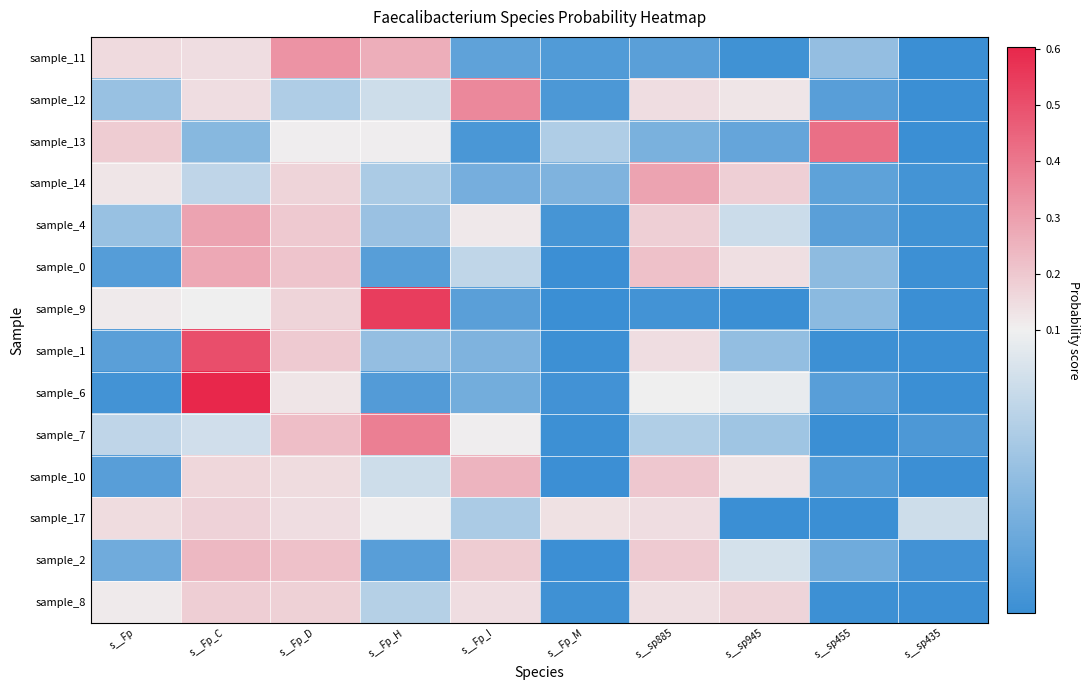

How many categories are shown in the chart?

10